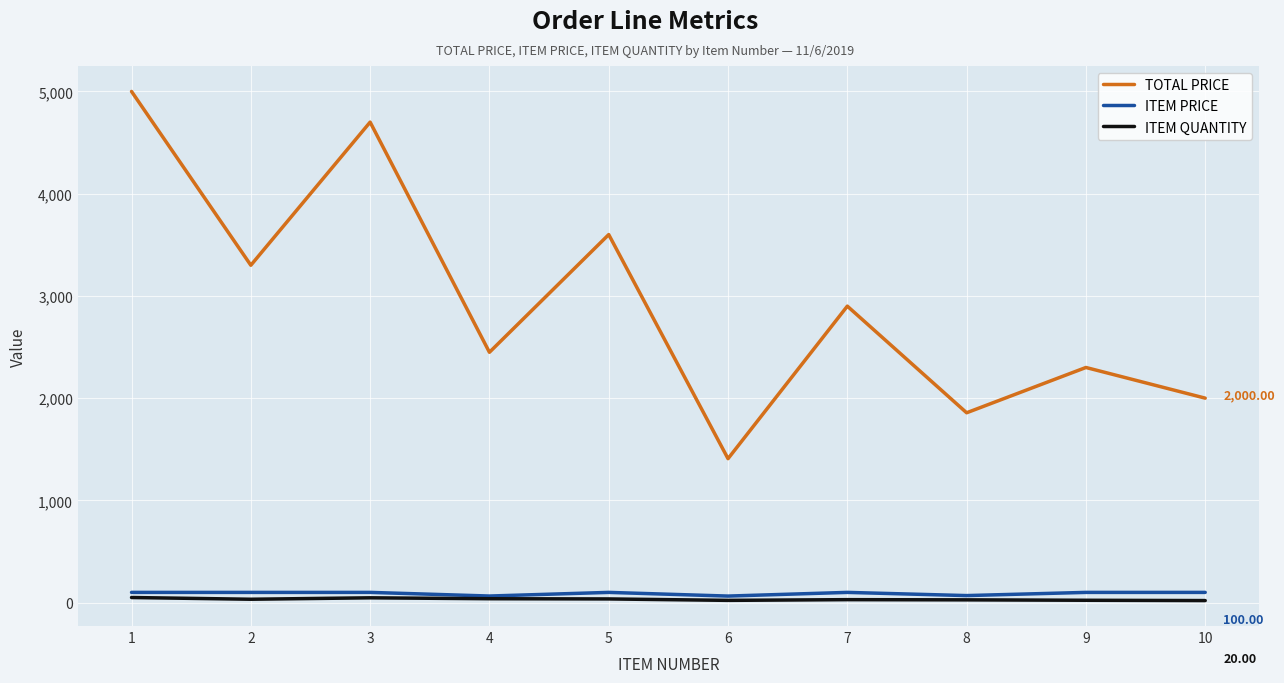

True or false: ITEM PRICE and TOTAL PRICE cross at least once.

False